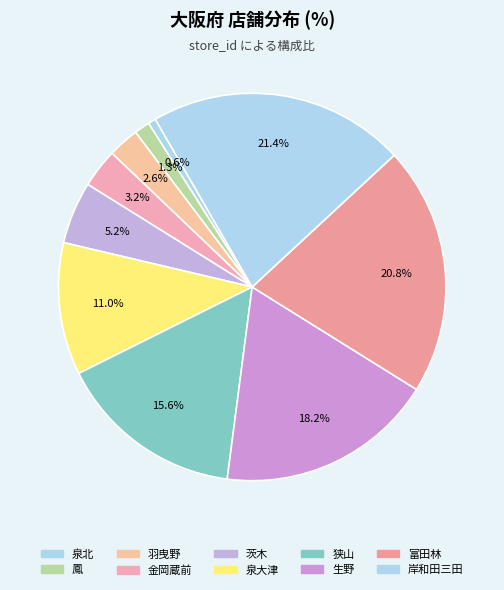

What is the largest slice in the pie chart?

岸和田三田